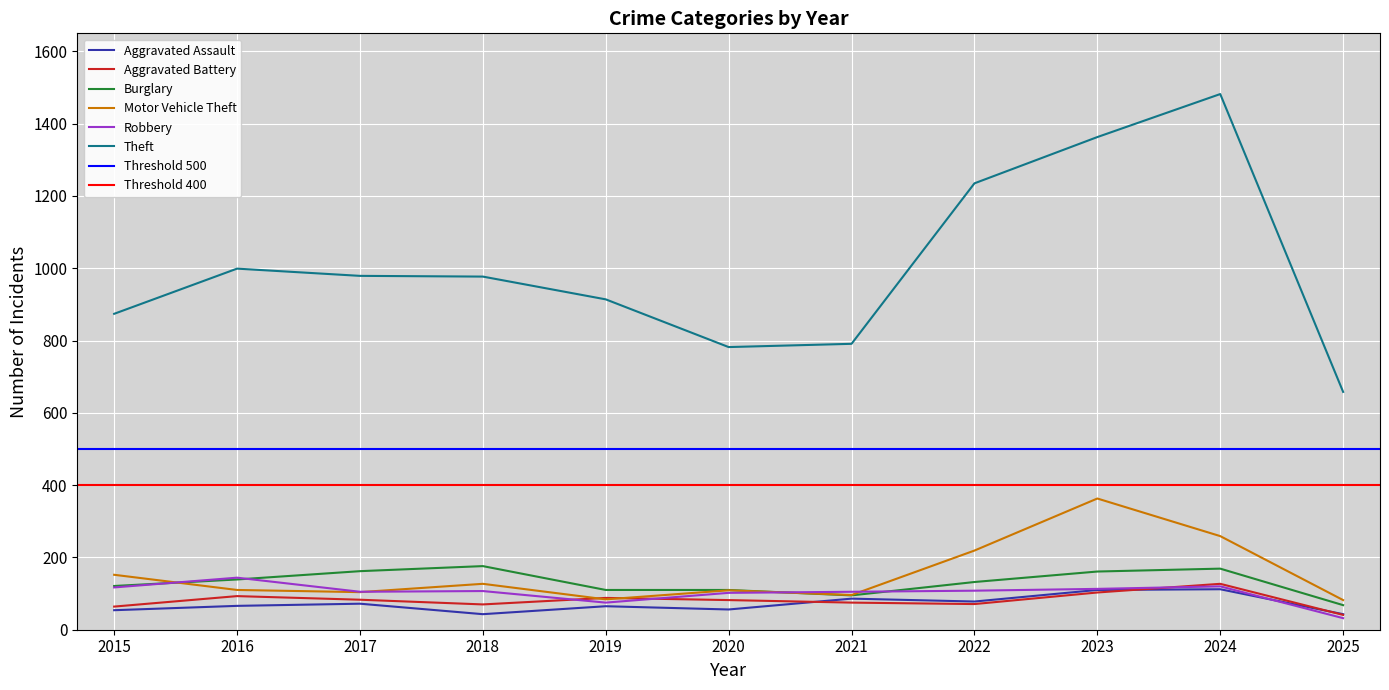

True or false: Aggravated Battery and Theft intersect in this chart.

False